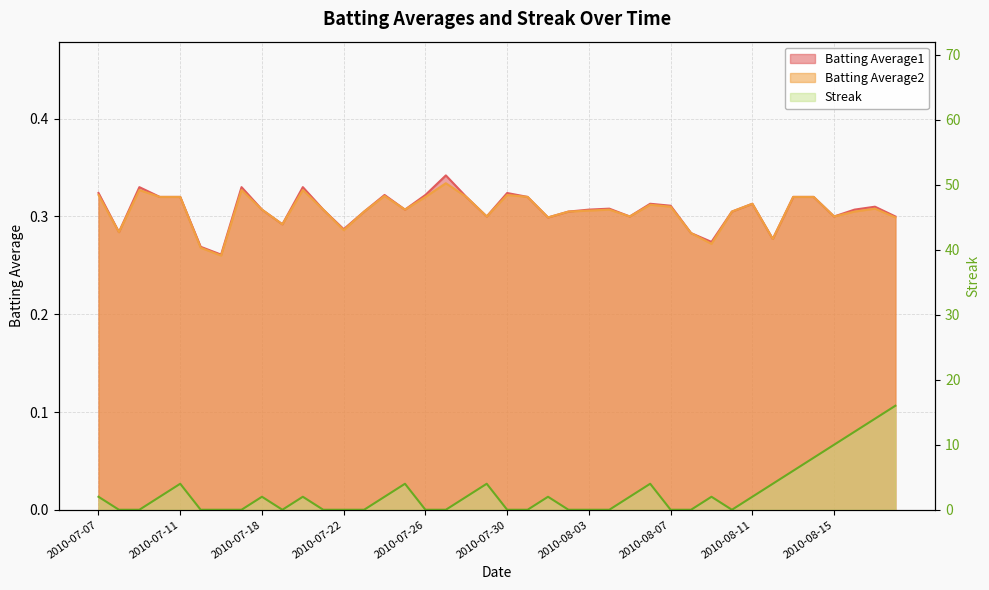

What is the label of the 20th point from the right?

2010-07-30